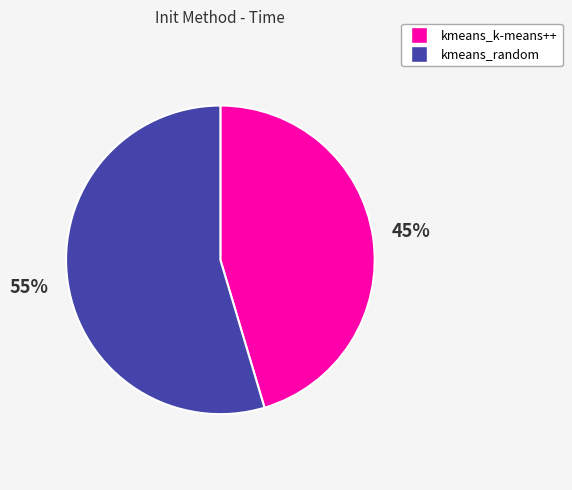

Rank the categories by value from lowest to highest.

kmeans_k-means++, kmeans_random